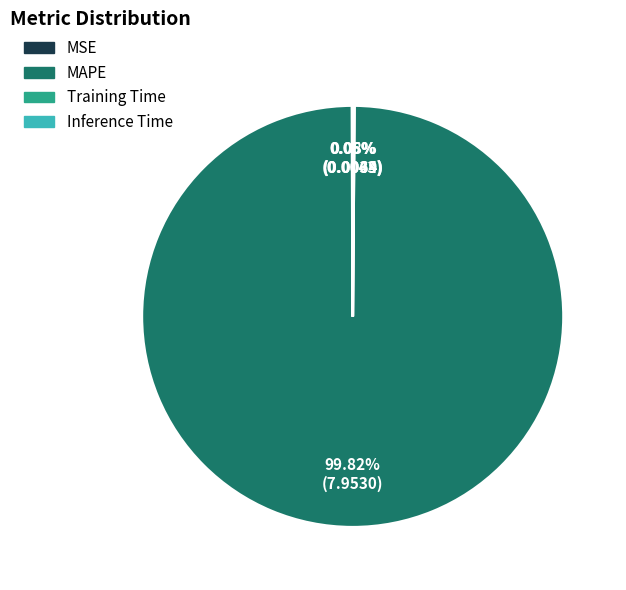

To the nearest percent, what portion does MAPE represent?

100%